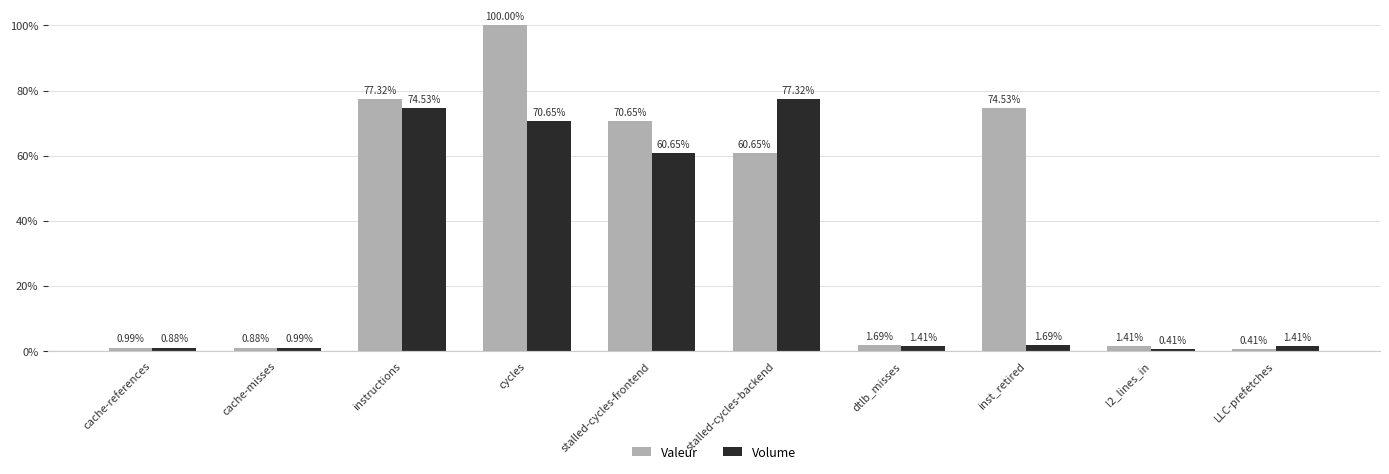

At which category does the chart reach its peak across all series?

cycles